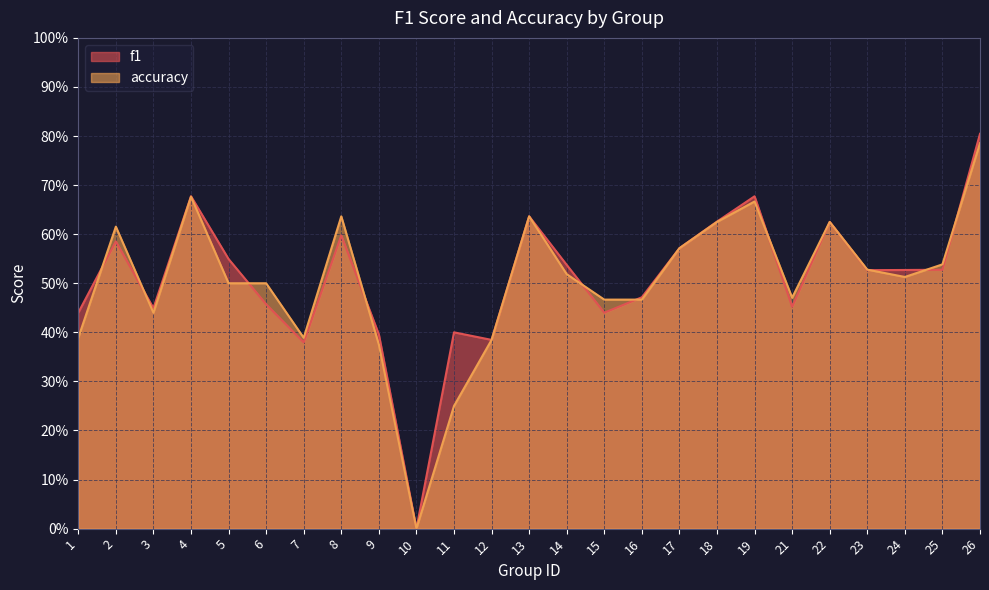

Reading right to left, extract all data points from this chart.

f1: 26=0.8	25=0.5	24=0.5	23=0.5	22=0.6	21=0.5	19=0.7	18=0.6	17=0.6	16=0.5	15=0.4	14=0.5	13=0.6	12=0.4	11=0.4	10=0.0	9=0.4	8=0.6	7=0.4	6=0.5	5=0.5	4=0.7	3=0.4	2=0.6	1=0.4
accuracy: 26=0.8	25=0.5	24=0.5	23=0.5	22=0.6	21=0.5	19=0.7	18=0.6	17=0.6	16=0.5	15=0.5	14=0.5	13=0.6	12=0.4	11=0.2	10=0.0	9=0.4	8=0.6	7=0.4	6=0.5	5=0.5	4=0.7	3=0.4	2=0.6	1=0.4